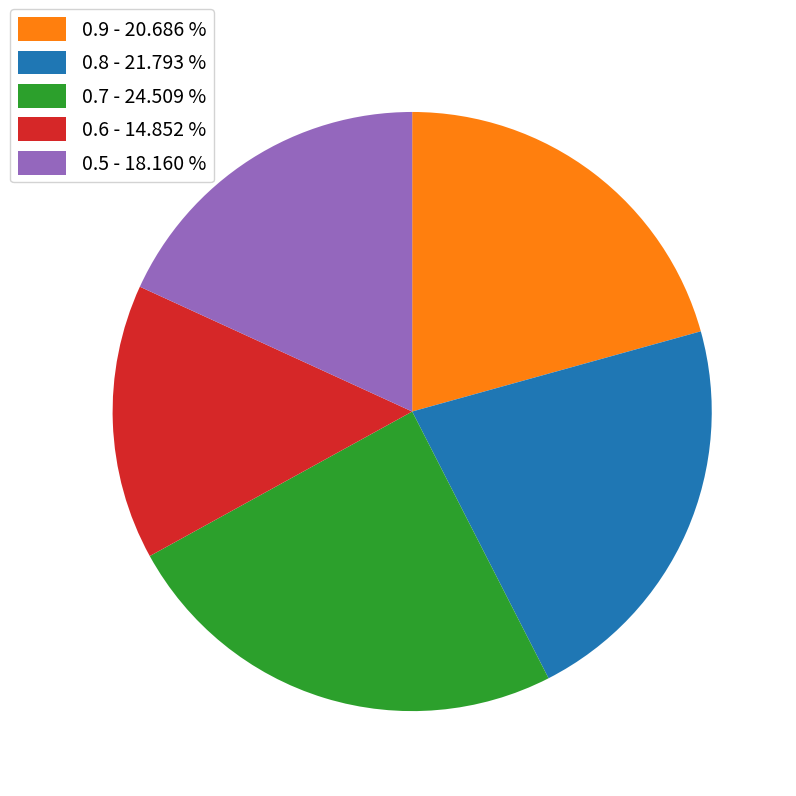

How many slices are in this pie chart?

5